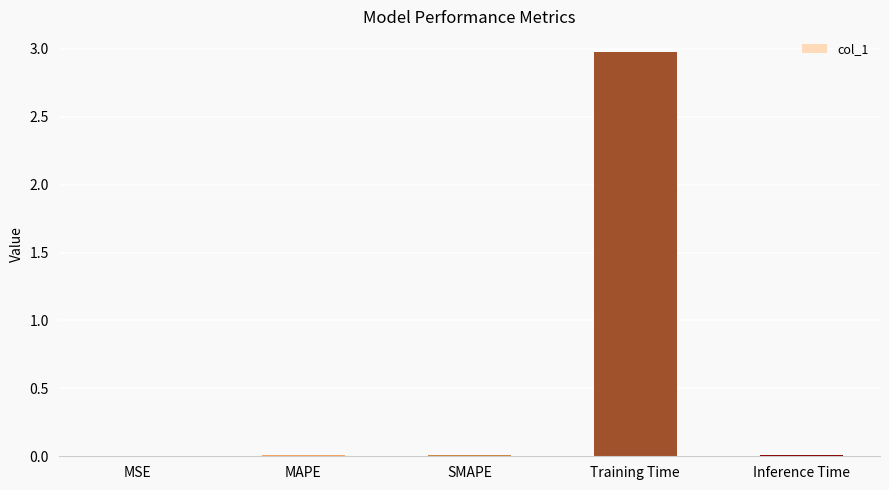

The value at SMAPE is 0.0. True or false?

True